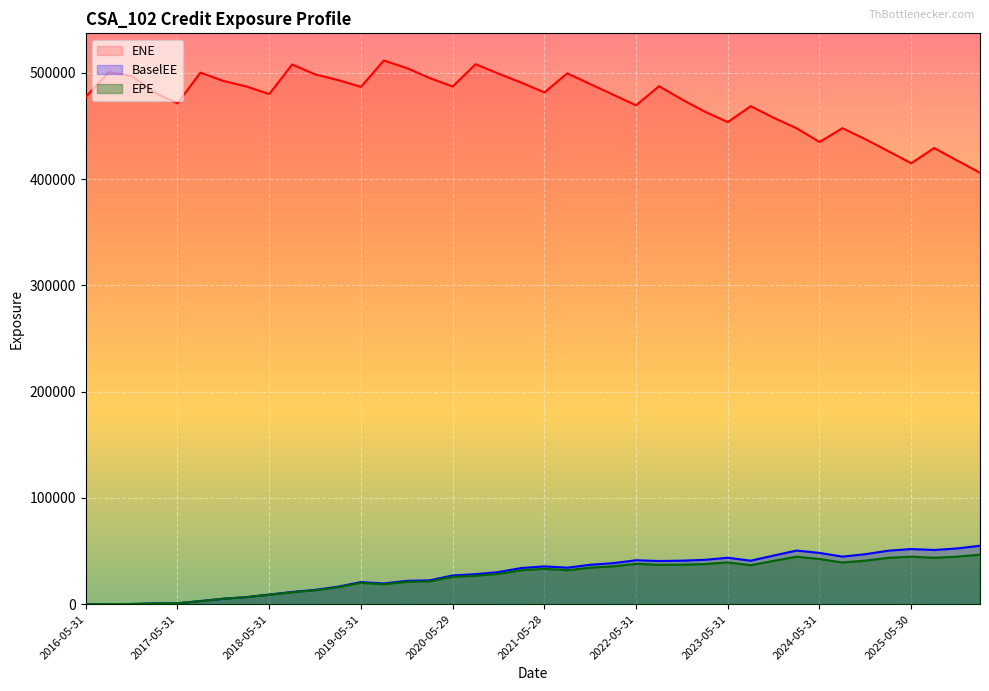

Does the chart display data point markers on the line(s)?

No